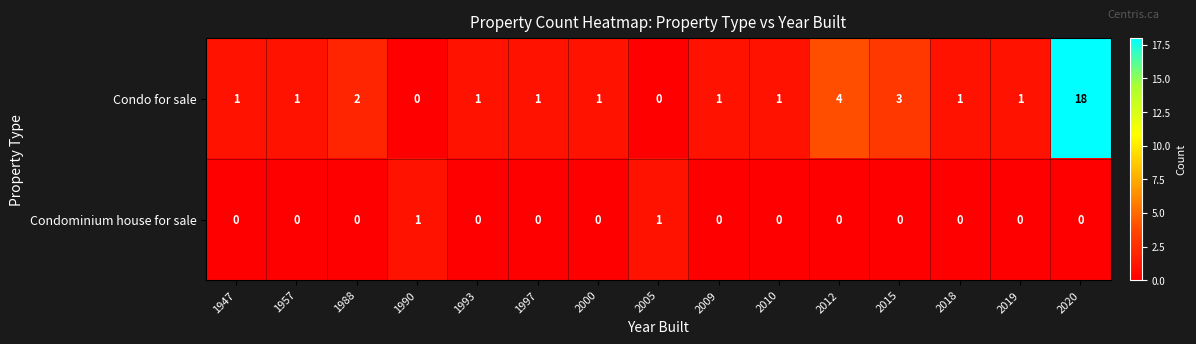

At how many categories does at least one series exceed 11?

1